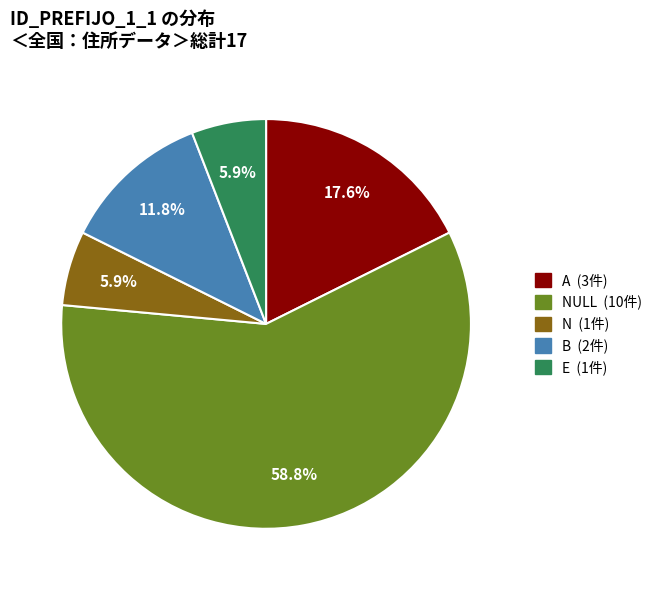

Is there any slice that represents more than half of the pie?

Yes